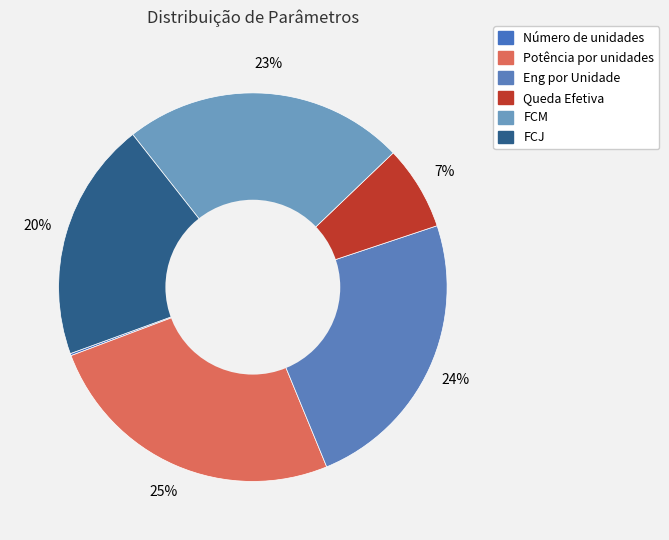

True or false: Eng por Unidade accounts for 11% of the total.

False